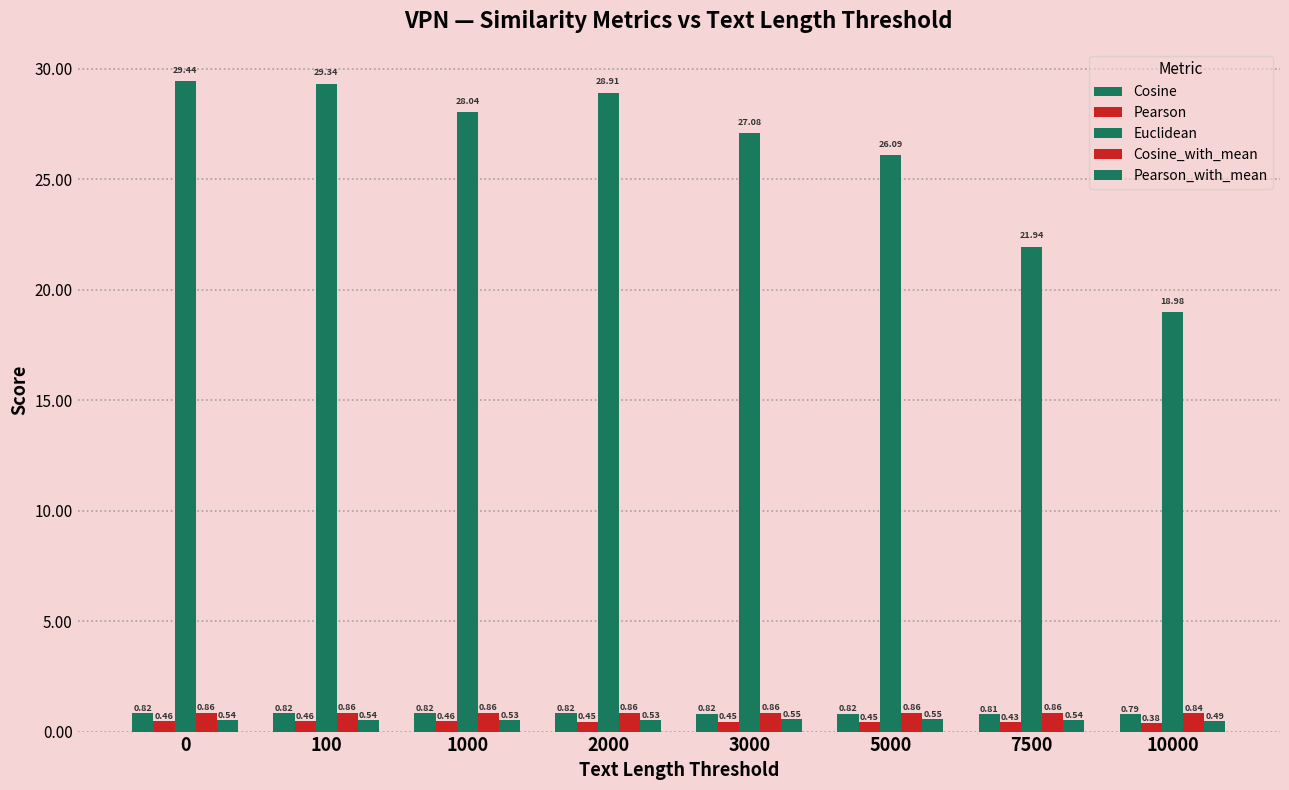

Which category has the lowest value in the Pearson_with_mean series?

10000